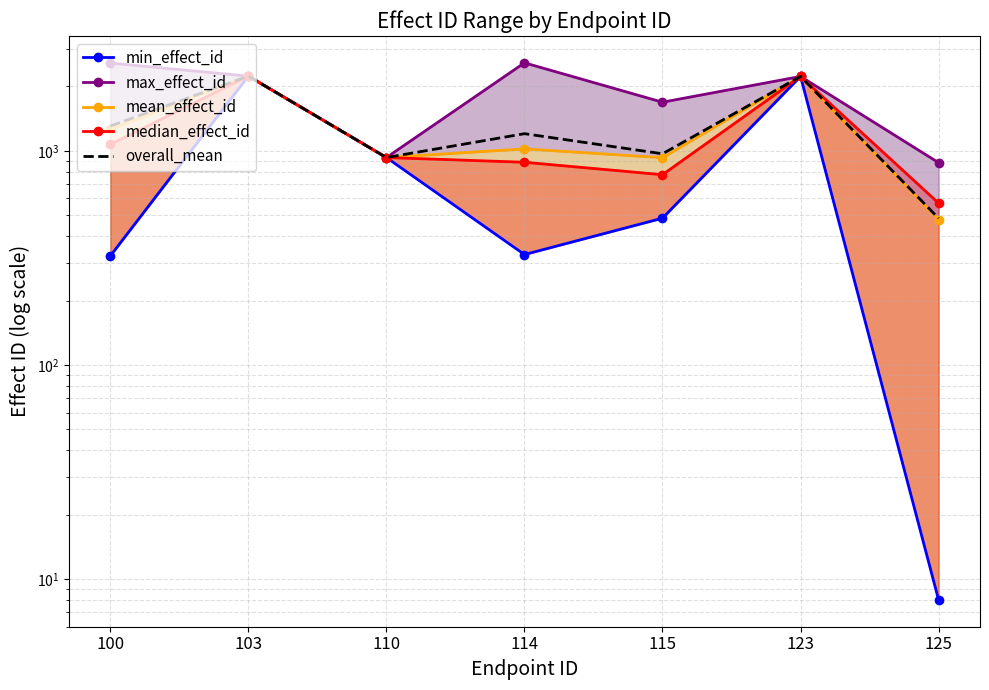

Between 115 and 100, which is larger?

115